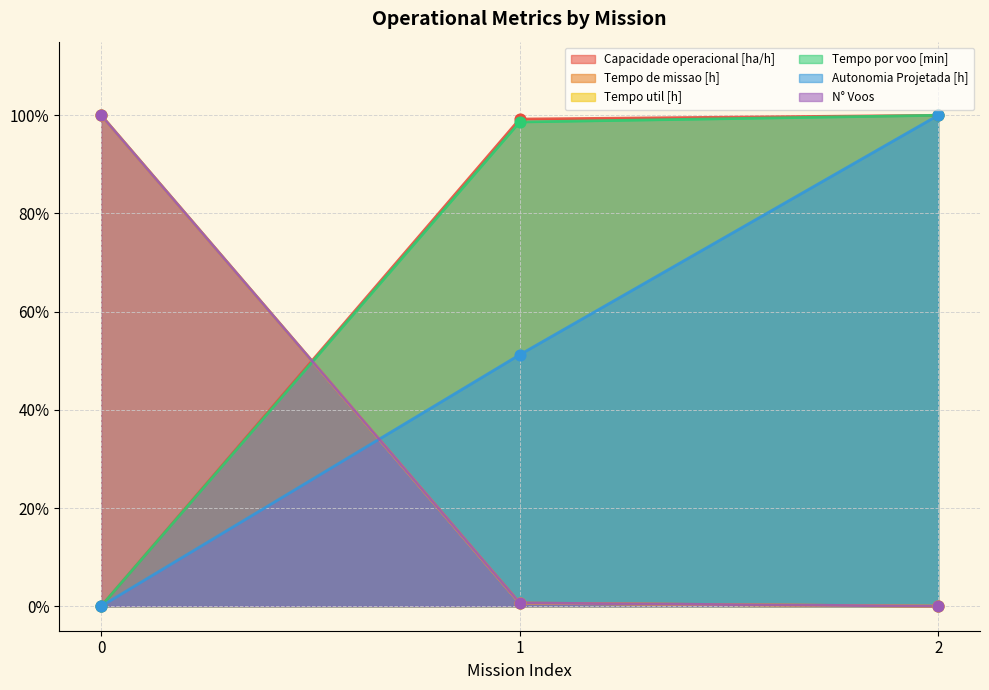

What are all the series names shown in the legend?

Capacidade operacional [ha/h], Tempo de missao [h], Tempo util [h], Tempo por voo [min], Autonomia Projetada [h], N° Voos